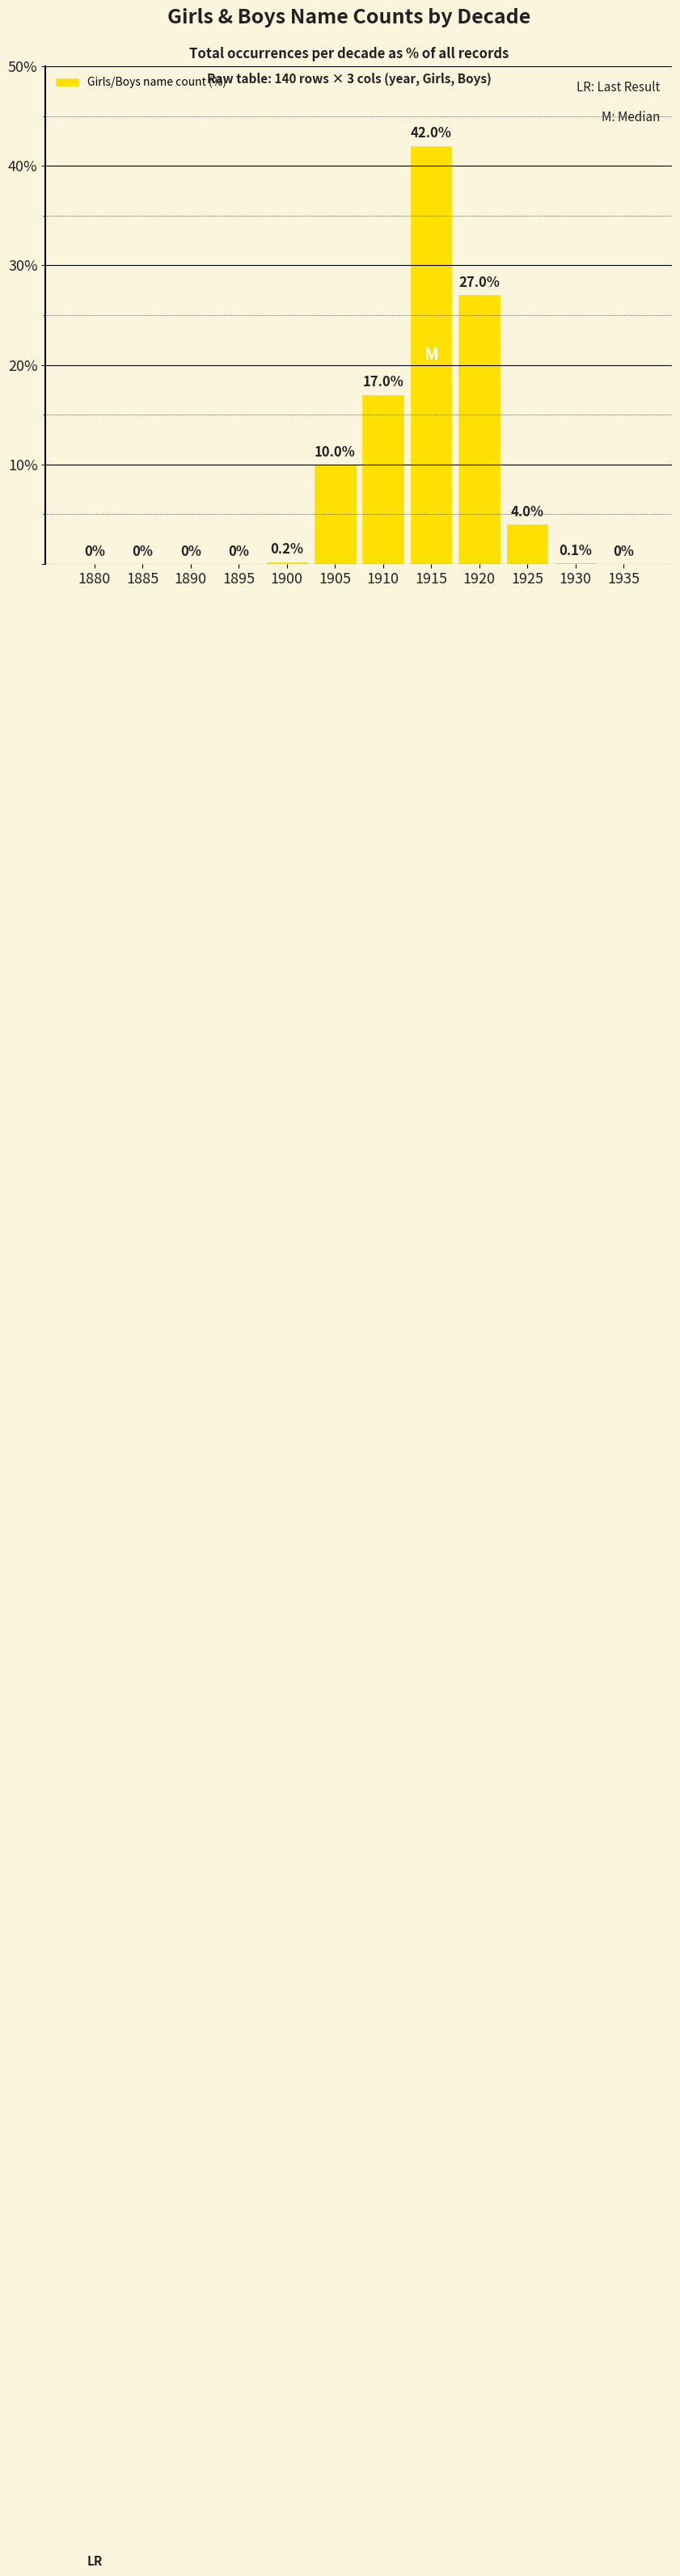

True or false: the data shows 11.1 at 1910.

False